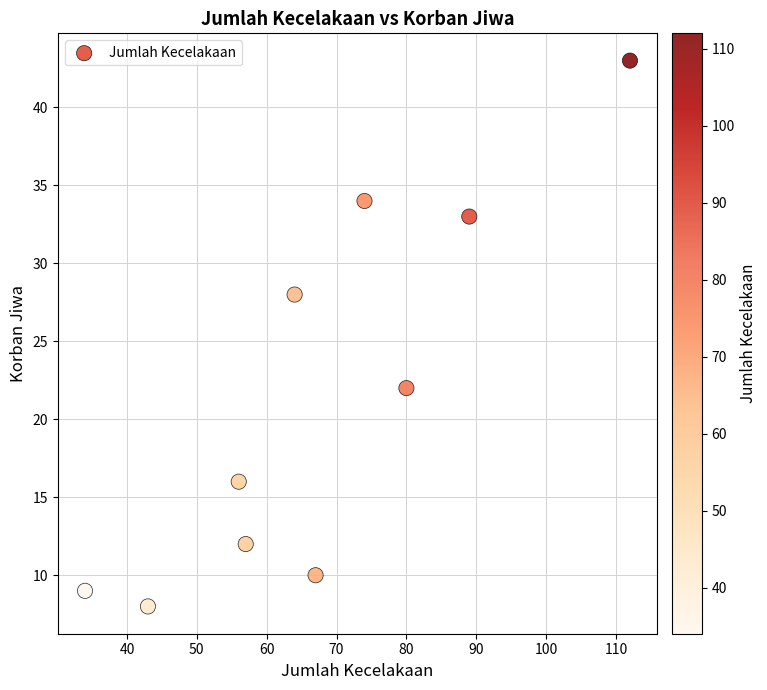

What is the average Y value?

22